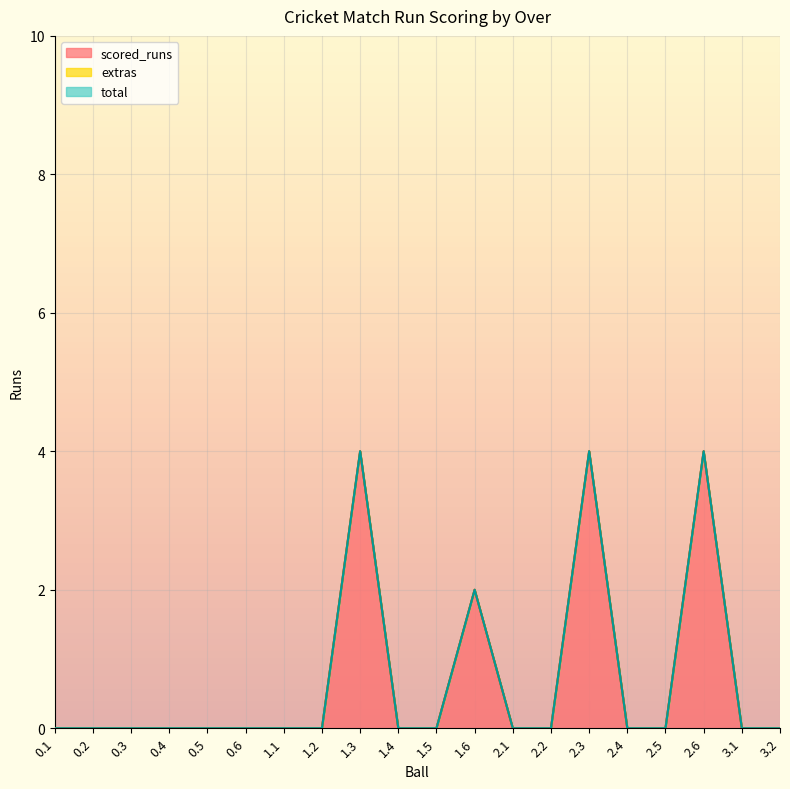

Reading left to right, what are all the values shown in this chart?

scored_runs: 0	0	0	0	0	0	0	0	4	0	0	2	0	0	4	0	0	4	0	0
total: 0	0	0	0	0	0	0	0	4	0	0	2	0	0	4	0	0	4	0	0